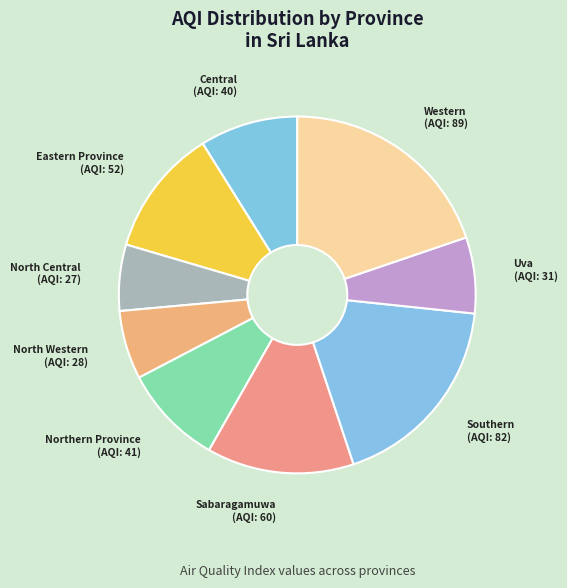

The Southern slice represents 25% of the pie. True or false?

False